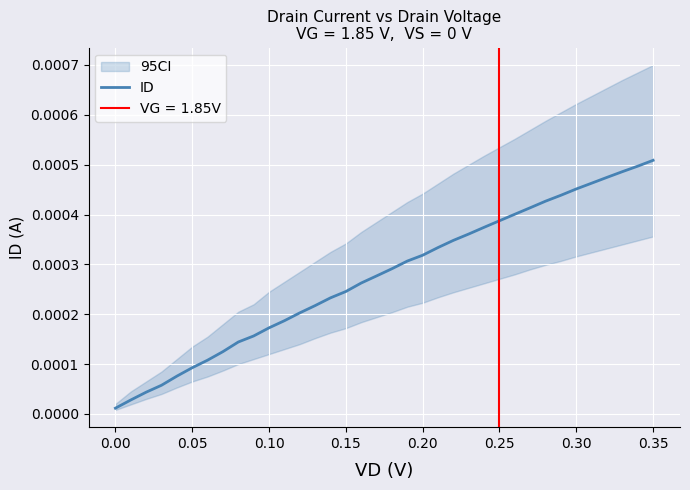

True or false: the data has more than 0 interior local peaks.

False